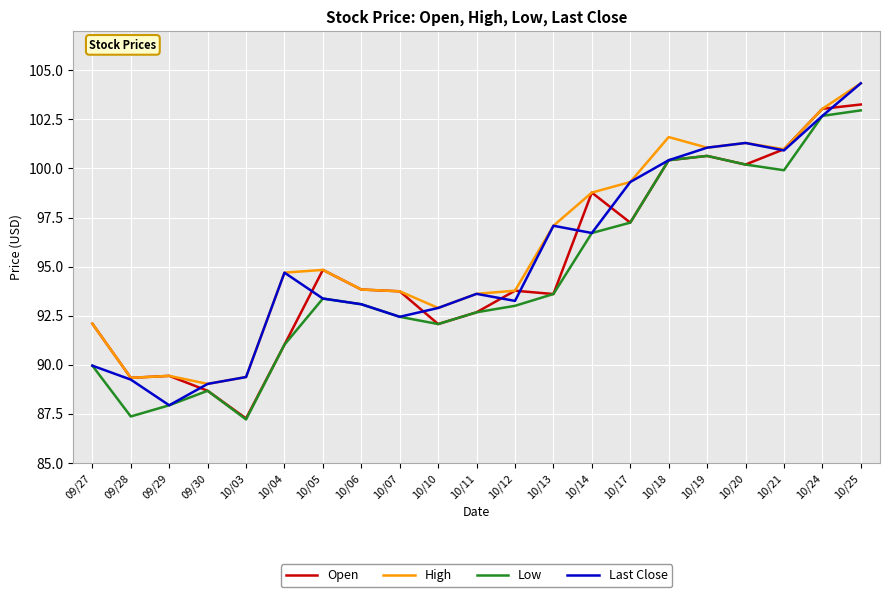

In High, how many points are higher than both neighbors (excluding endpoints)?

4